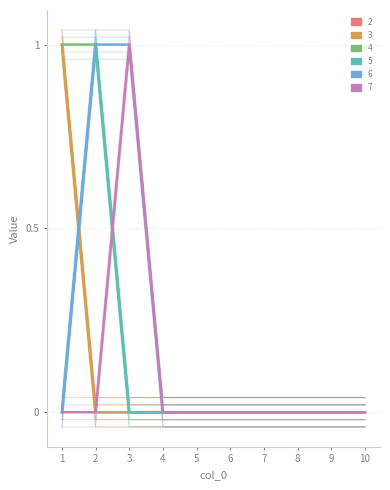

True or false: 7 and 2 cross at least once.

False